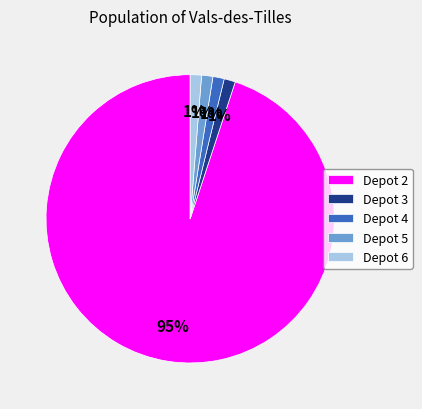

Count the number of slices in the pie.

5